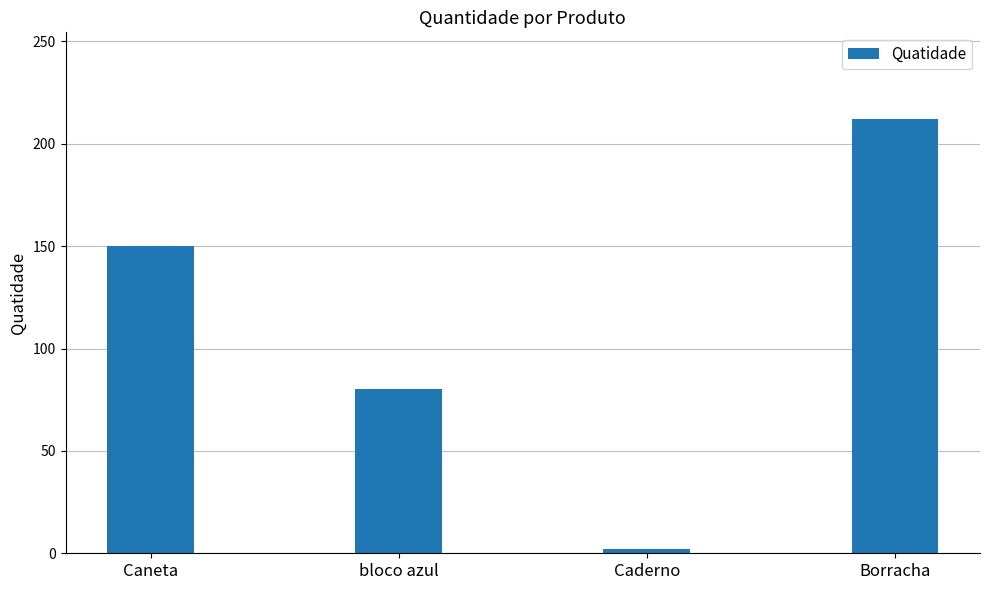

Reading right to left, list all the values displayed in this chart.

Borracha=212	Caderno=2	bloco azul=80	Caneta=150